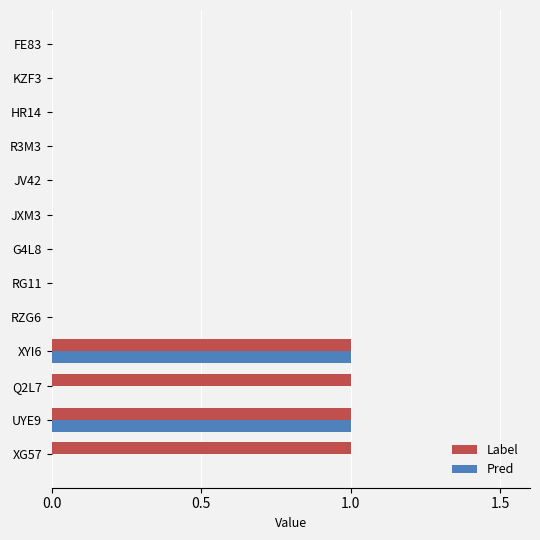

How many distinct data groups are displayed?

2